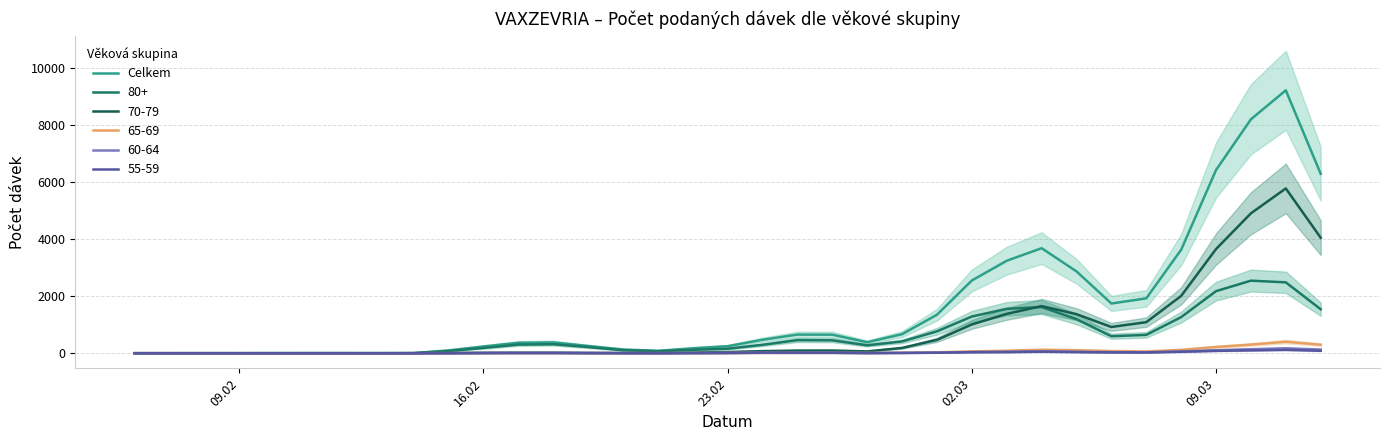

True or false: the data has more than 1 interior local peaks.

True